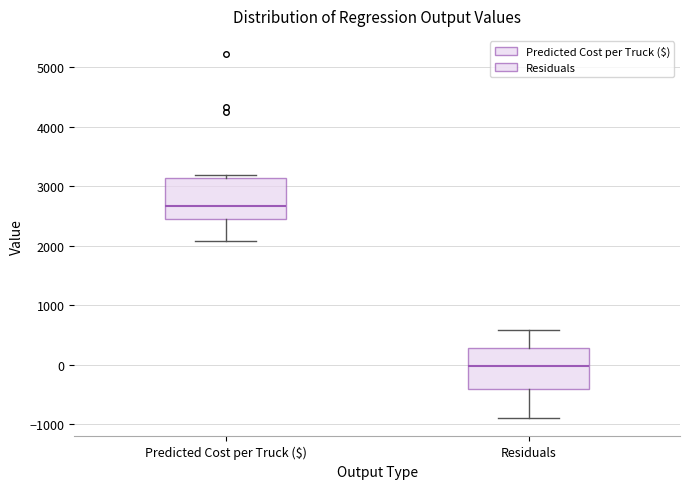

Reading left to right, read every box against the y-axis: the position of its median line, the range the box covers, and the ends of its whiskers. The values are not printed on the chart, so give them approximately, as read against the axis.

Predicted Cost per Truck ($): median 2700, box 2400 to 3100, whiskers 2100 to 3200
Residuals: median 0, box -400 to 300, whiskers -900 to 600